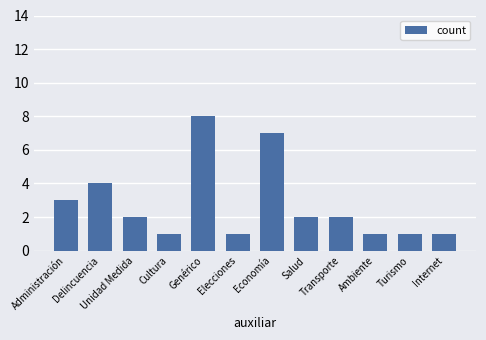

Read the value at Unidad Medida.

2